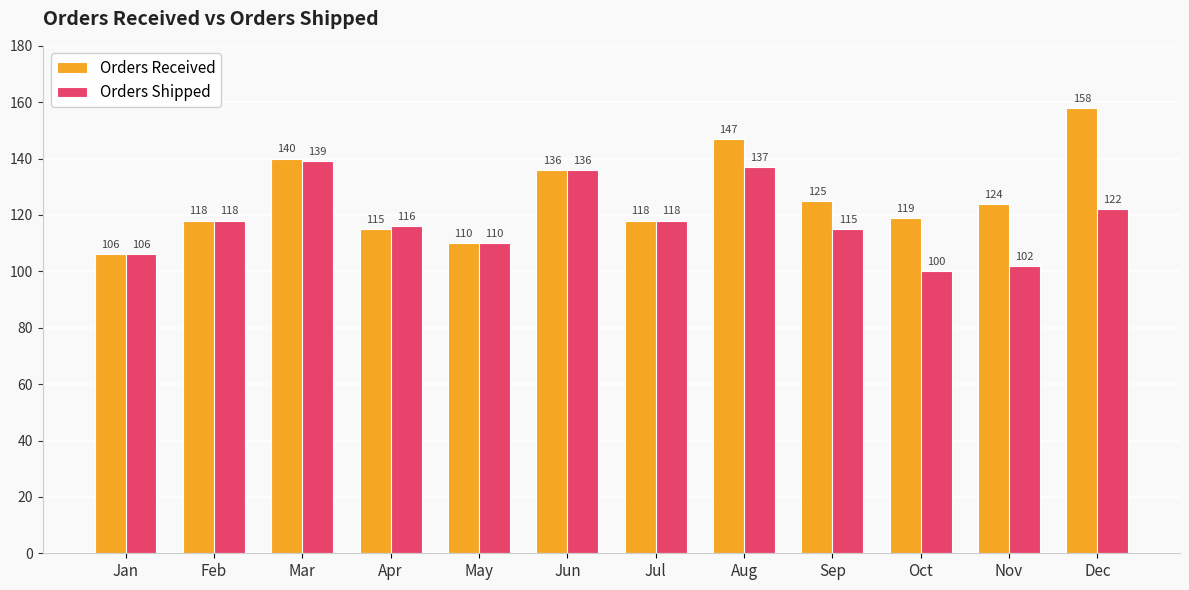

What is the total value across all series at Sep?

240